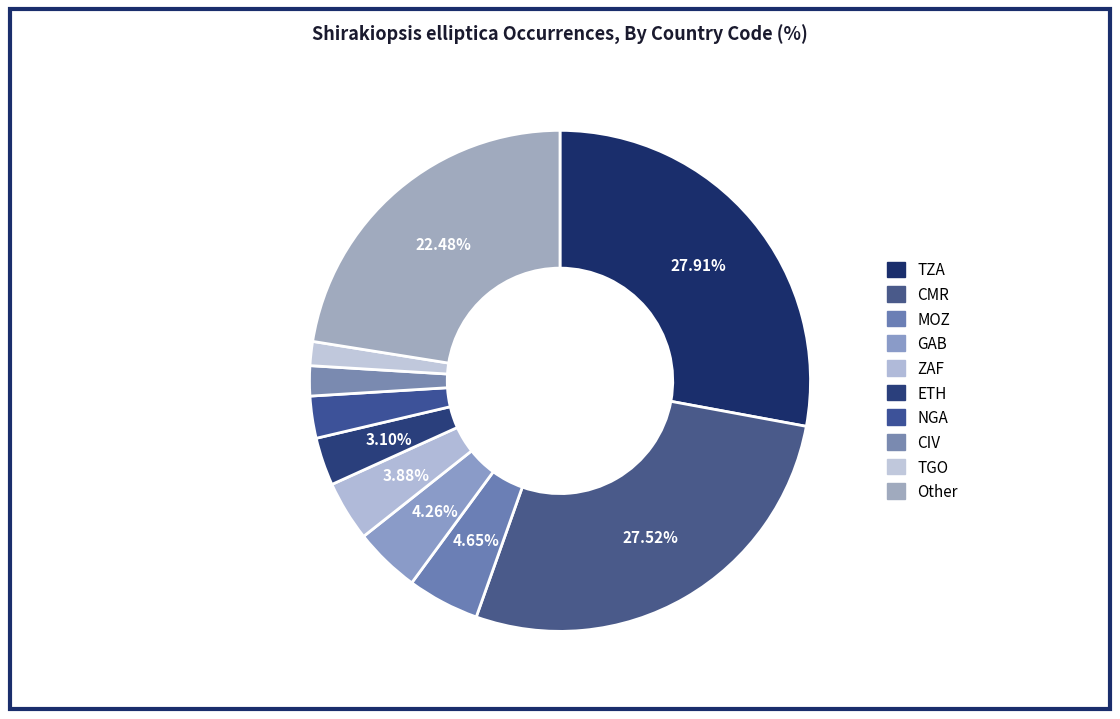

How many segments does this pie chart have?

10